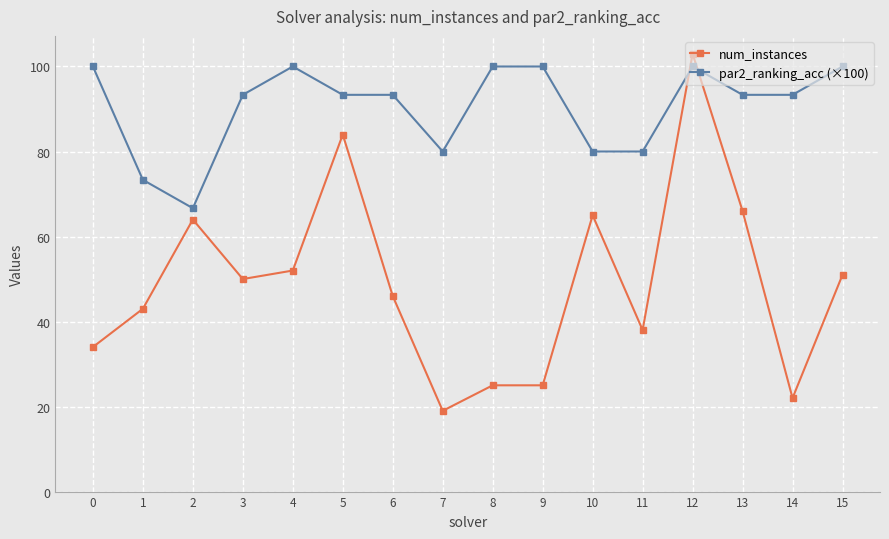

Between 2 and 10, which series saw the biggest shift?

par2_ranking_acc (×100)